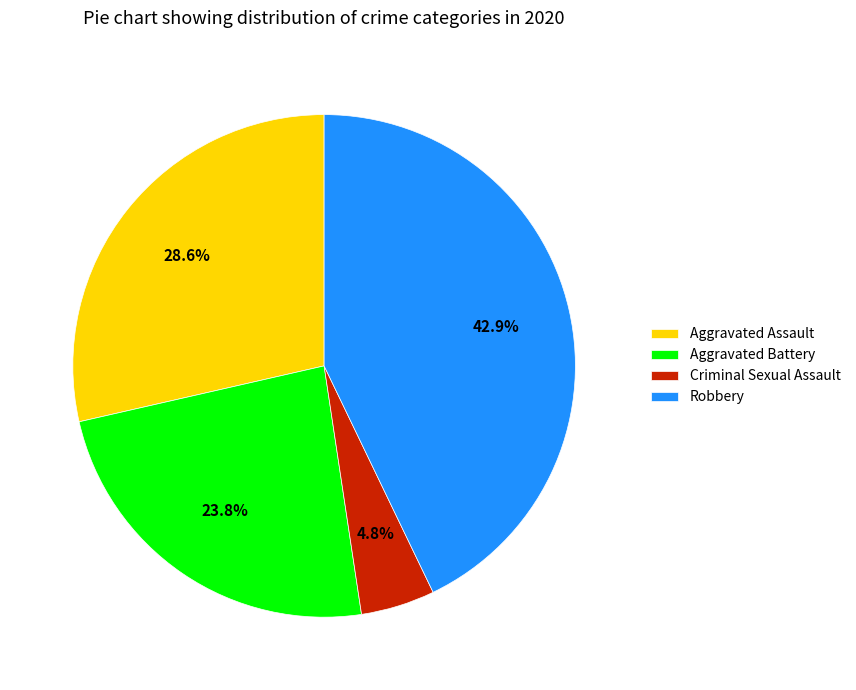

Between Robbery and Criminal Sexual Assault, which is larger?

Robbery